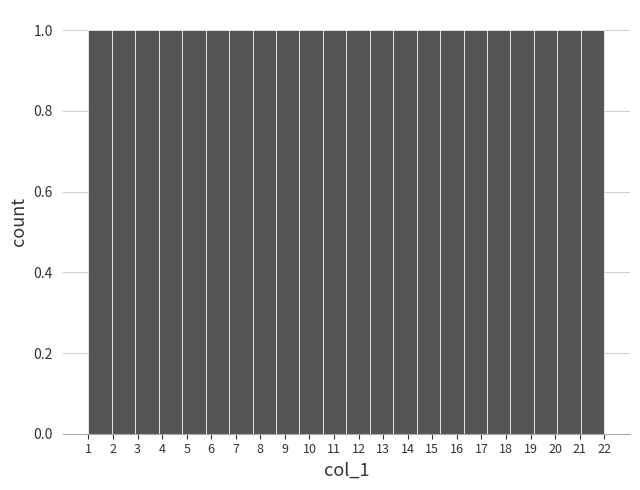

Reading left to right, list every bar in this chart as the range it spans on the x-axis followed by its height. Neither the bar edges nor the heights are printed on the chart, so give them approximately, as read against the axes.

1.0 to 2.0: 1
2.0 to 2.9: 1
2.9 to 3.9: 1
3.9 to 4.8: 1
4.8 to 5.8: 1
5.8 to 6.7: 1
6.7 to 7.7: 1
7.7 to 8.6: 1
8.6 to 9.6: 1
9.6 to 10.5: 1
10.5 to 11.5: 1
11.5 to 12.5: 1
12.5 to 13.4: 1
13.4 to 14.4: 1
14.4 to 15.3: 1
15.3 to 16.3: 1
16.3 to 17.2: 1
17.2 to 18.2: 1
18.2 to 19.1: 1
19.1 to 20.1: 1
20.1 to 21.0: 1
21.0 to 22.0: 1